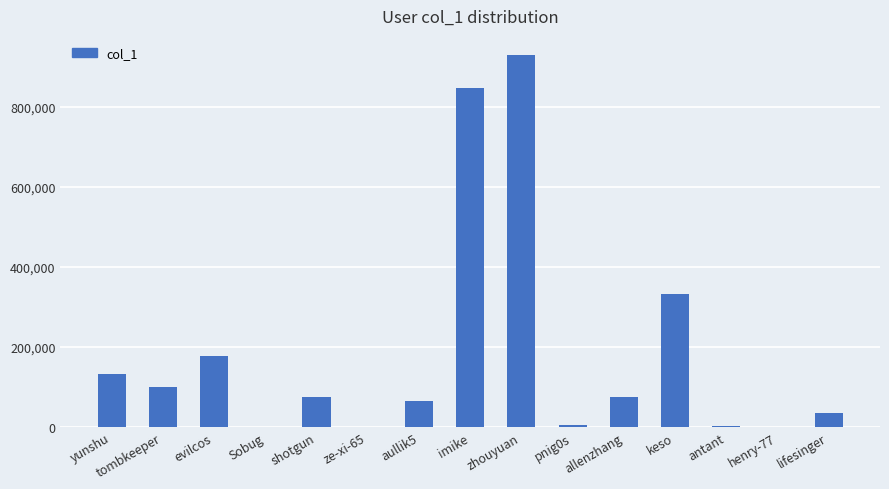

Is it true that the value at ze-xi-65 is 110?

True